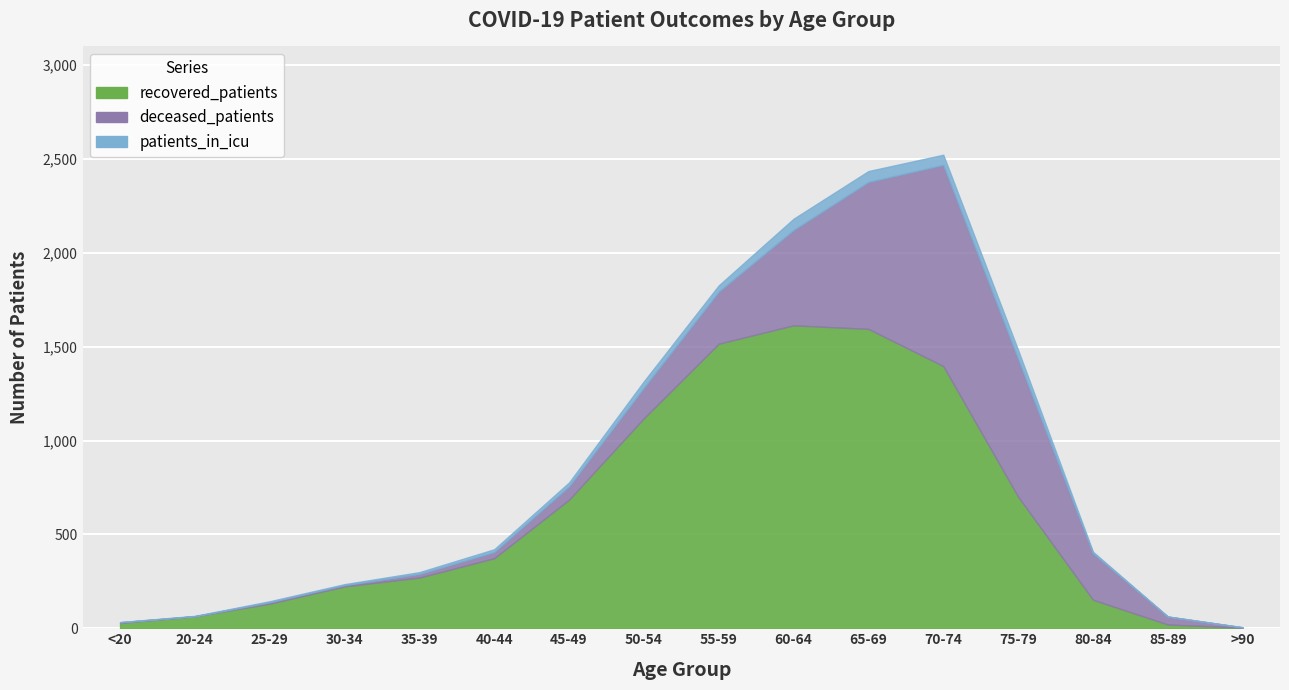

At which label does patients_in_icu first exceed 15?

45-49